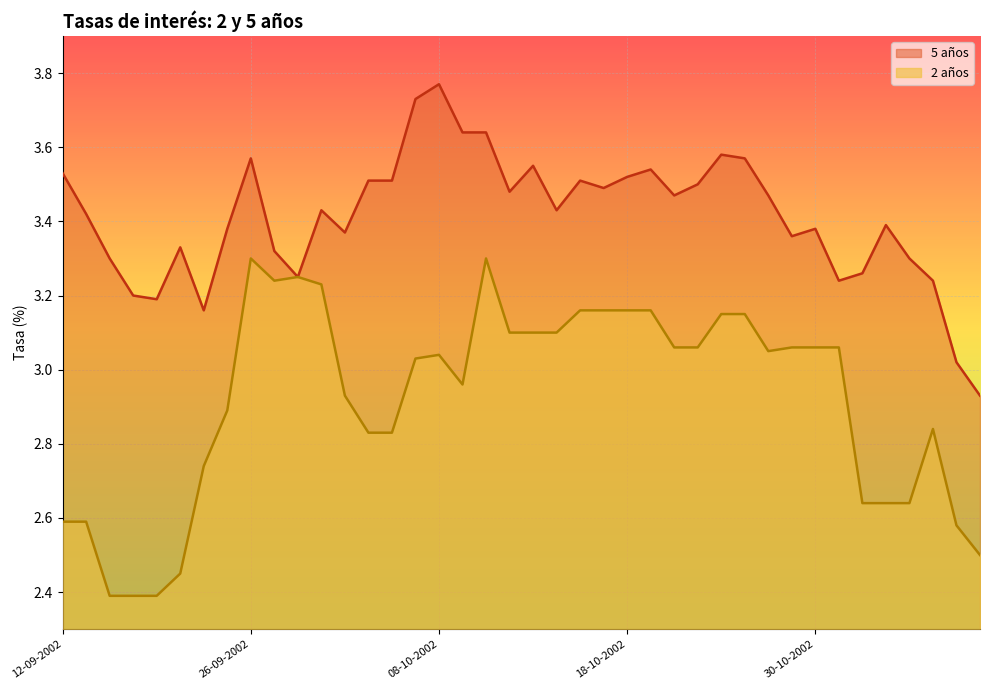

What is the sum of all 2 años values?

116.8